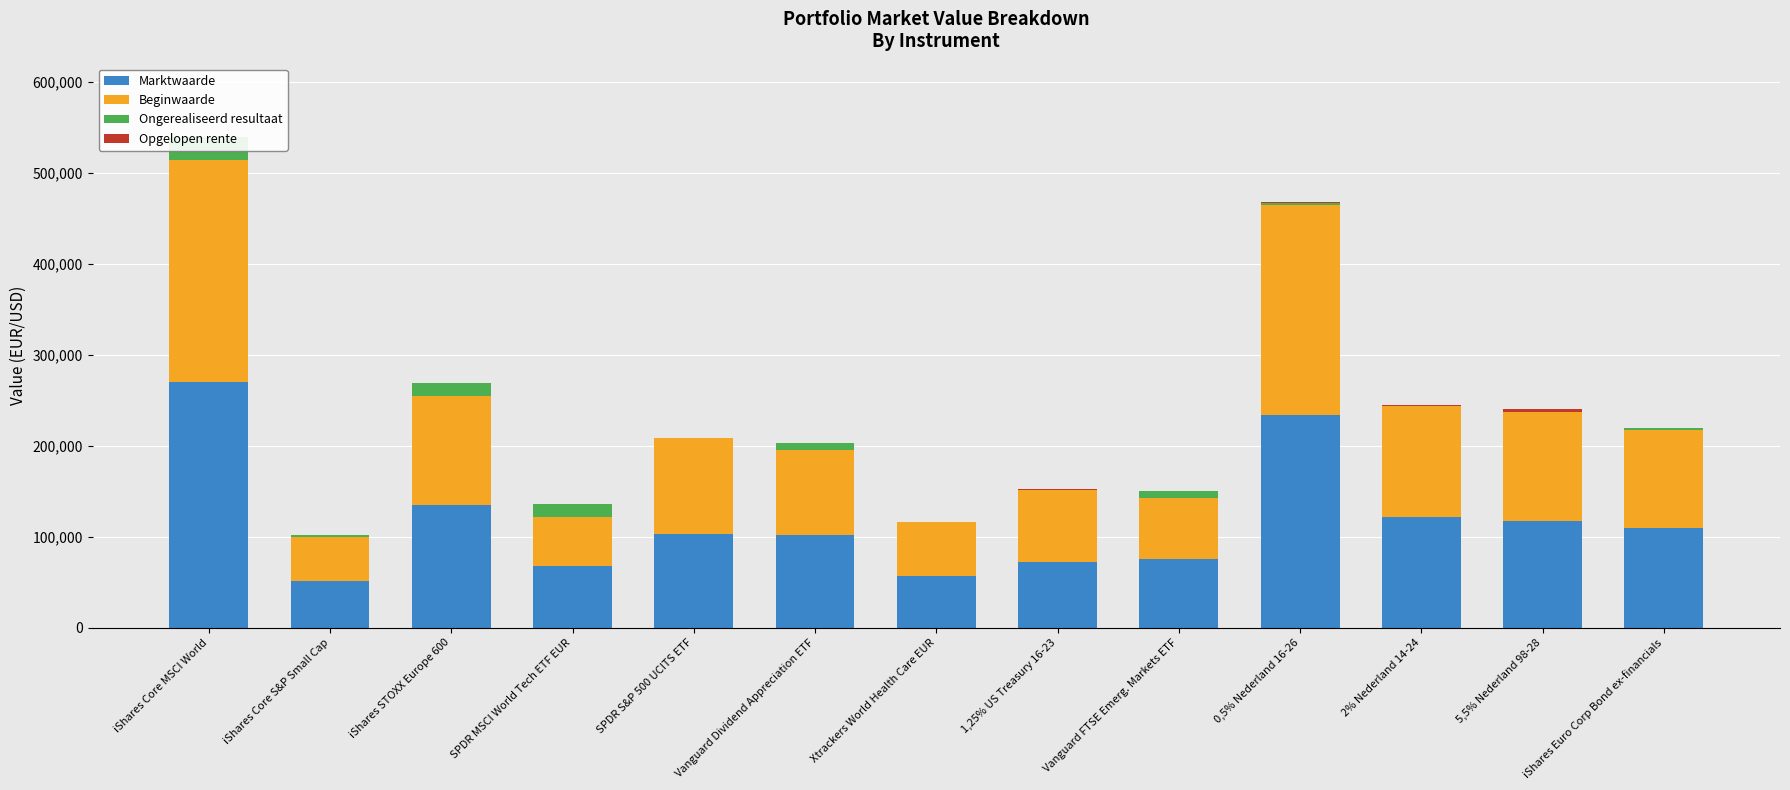

What is the label of the 4th bar from the right?

0,5% Nederland 16-26